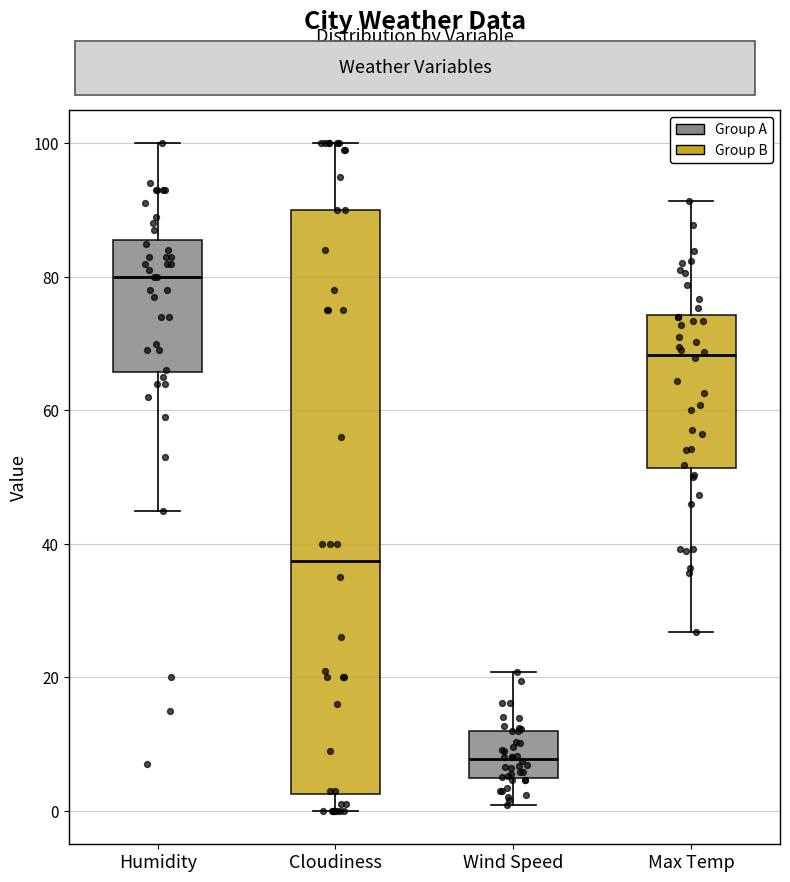

Which box has the lowest median line?

Wind Speed